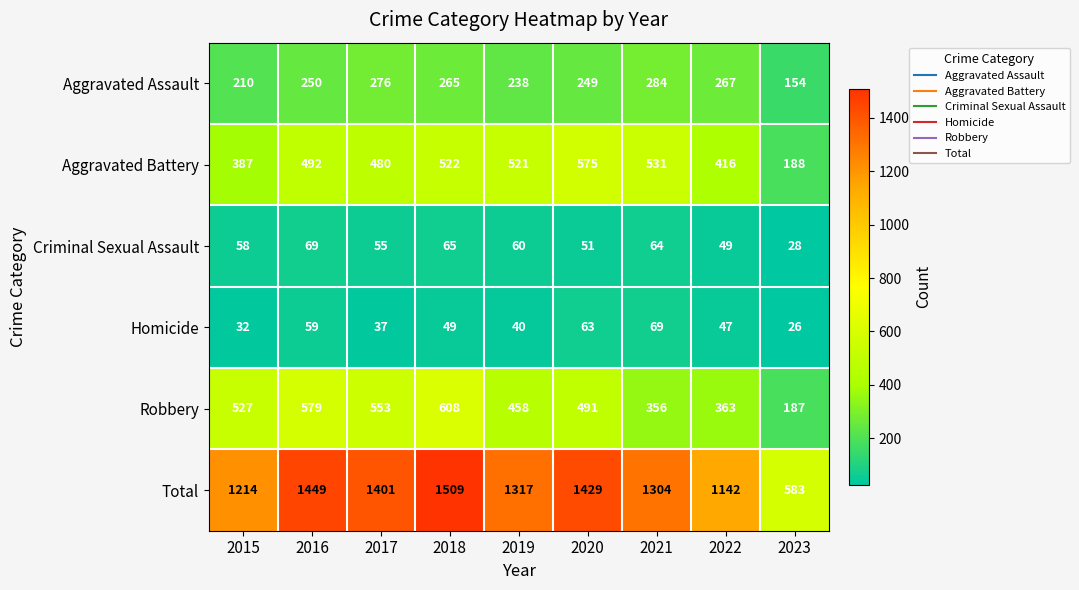

At which category is the sum across all series the highest?

2018